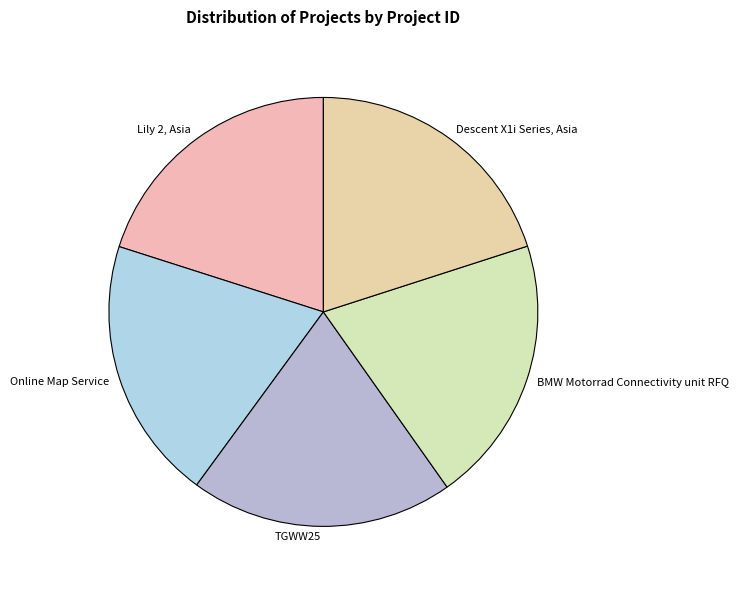

Do BMW Motorrad Connectivity unit RFQ and Lily 2, Asia together represent more than half of the pie?

No